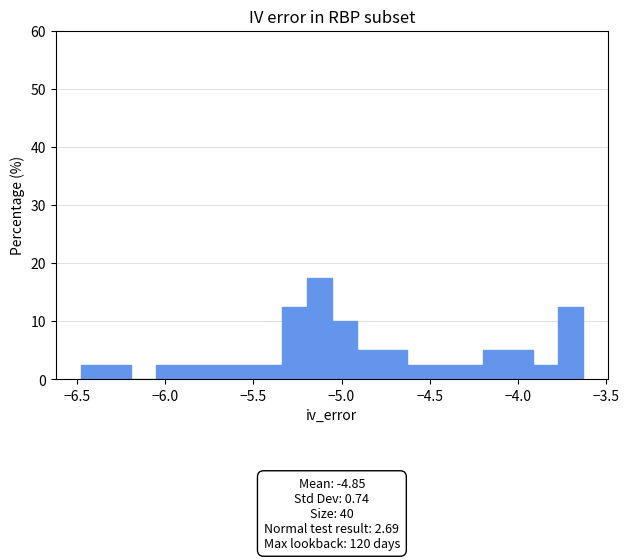

Around what value on the x-axis is the tallest bar? Give the approximate position of its centre, as read against the axis.

-5.15